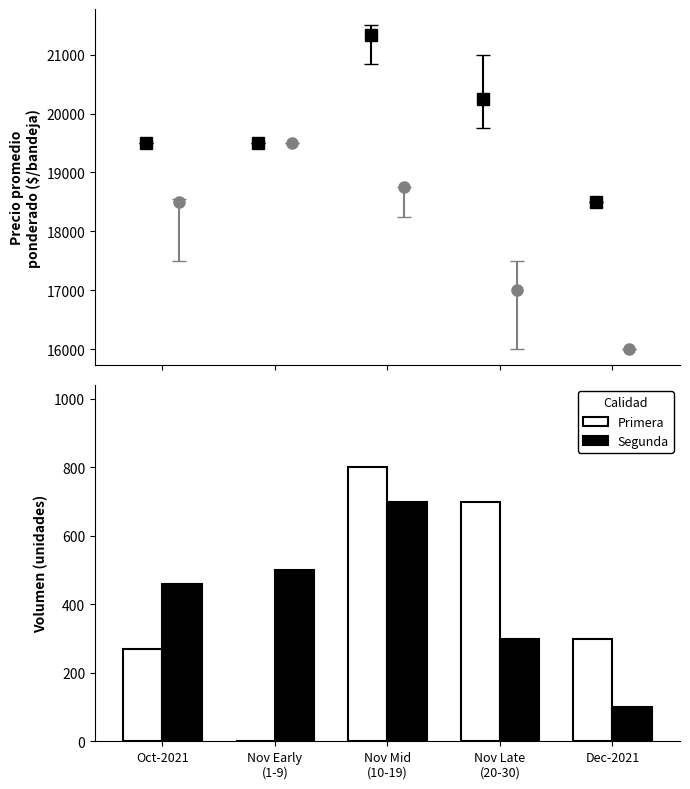

What is the label of the 4th bar from the left?

Nov Late
(20-30)